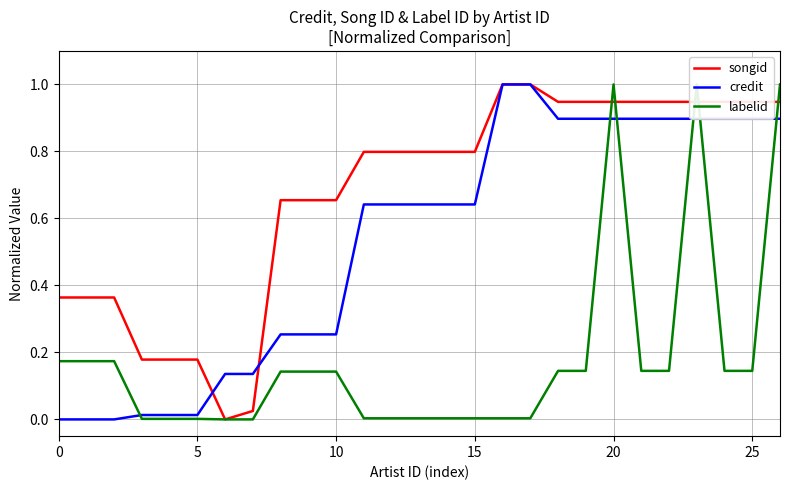

True or false: labelid has more than 1 interior local peaks.

True